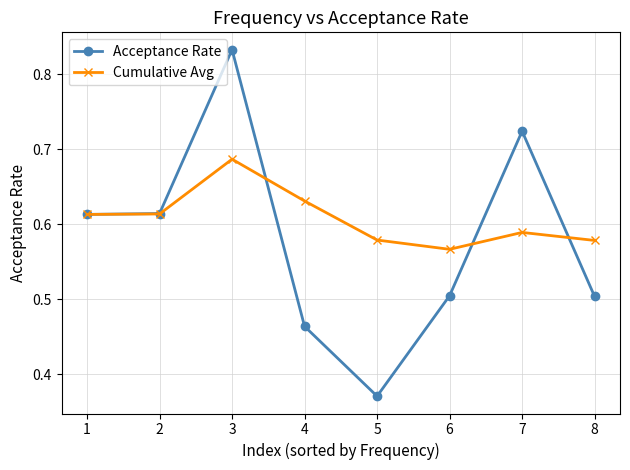

Count the Acceptance Rate values in the range 0 to 1.

8